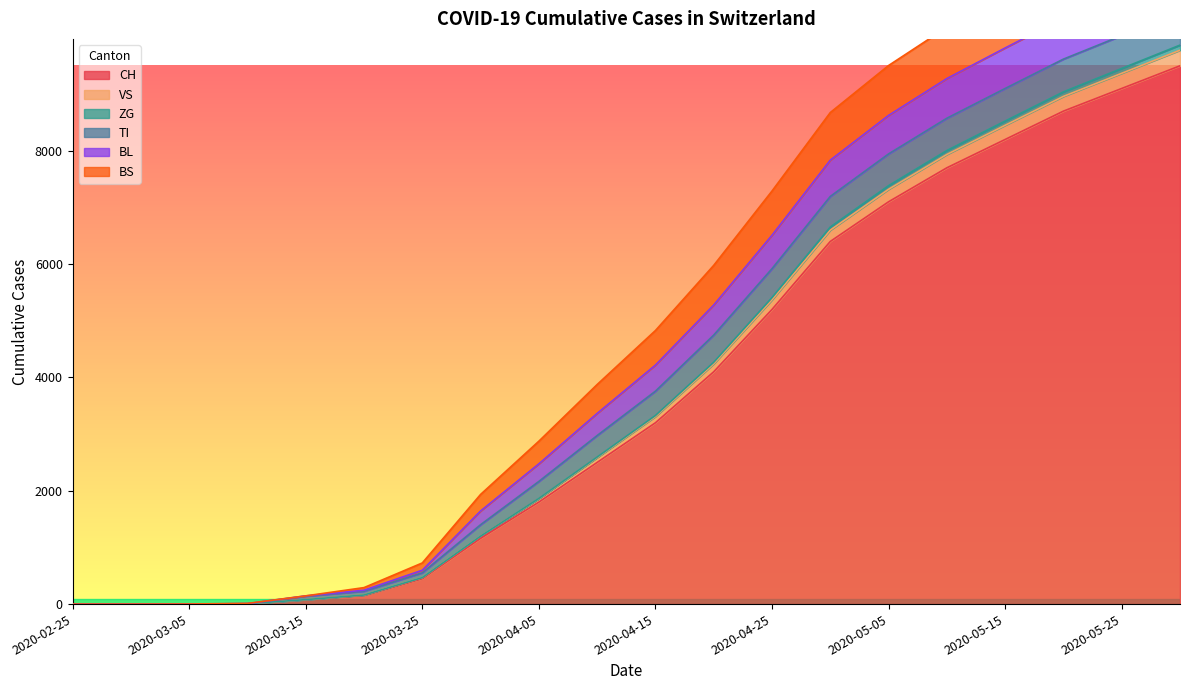

At which label is CH closest to 4750?

2020-04-25